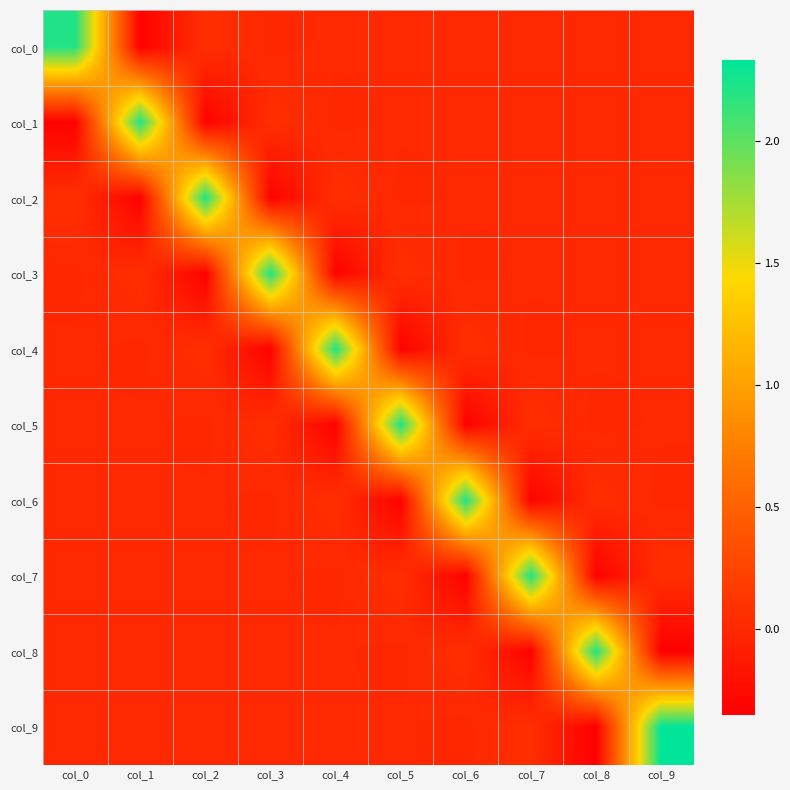

What is the spread (max minus min) of values at col_7?

2.5